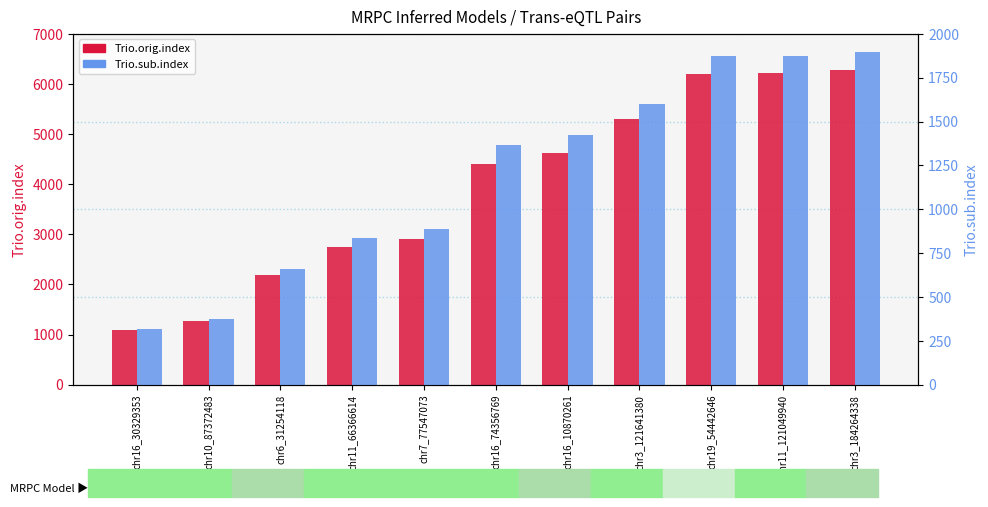

Reading left to right, what are all the values shown in this chart?

Trio.orig.index: 1087	1281	2193	2756	2913	4399	4615	5297	6202	6212	6282
Trio.sub.index: 316	376	662	835	886	1364	1424	1602	1871	1875	1894